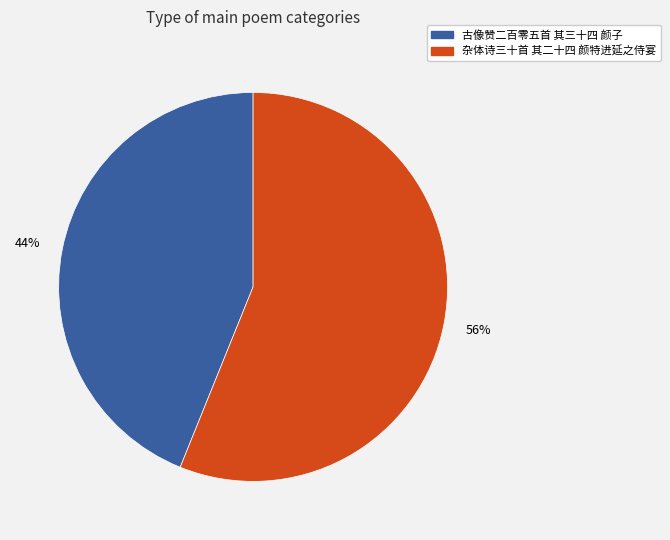

Which category accounts for the majority?

杂体诗三十首 其二十四 颜特进延之侍宴